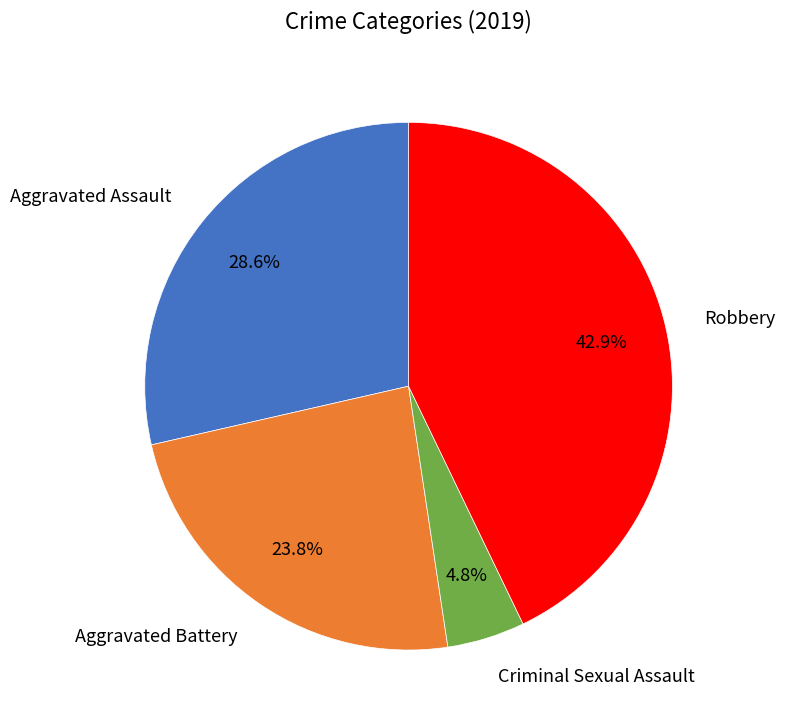

Count the number of slices in the pie.

4